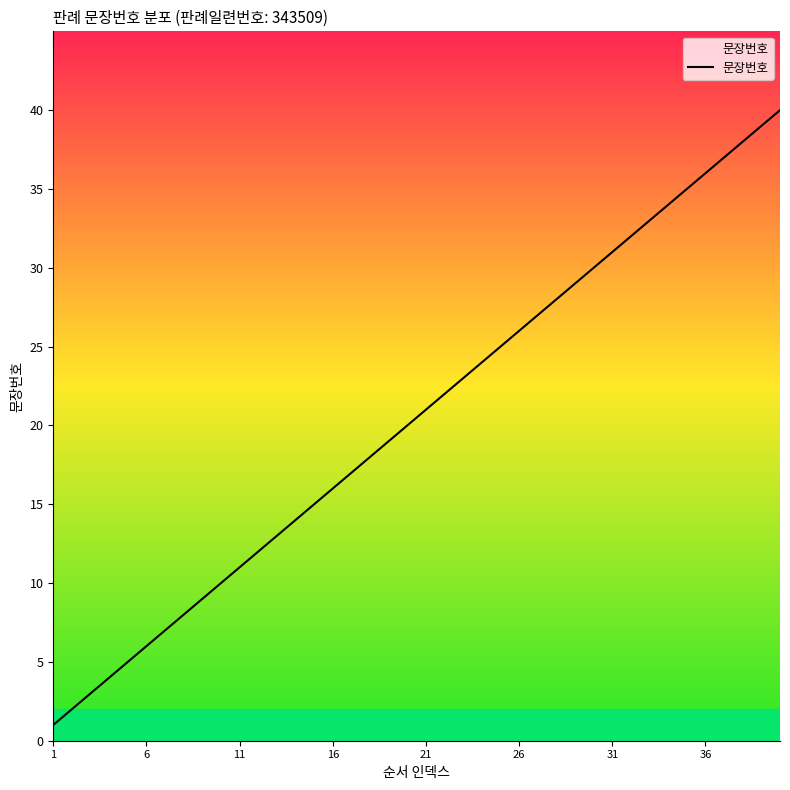

What is the greatest value displayed?

40